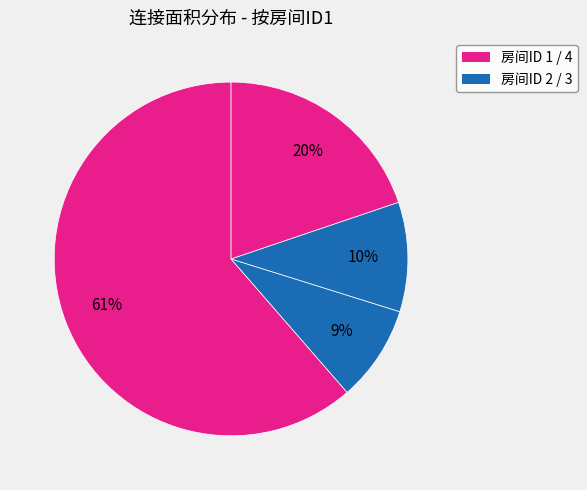

Which category has the smallest portion of the pie?

3